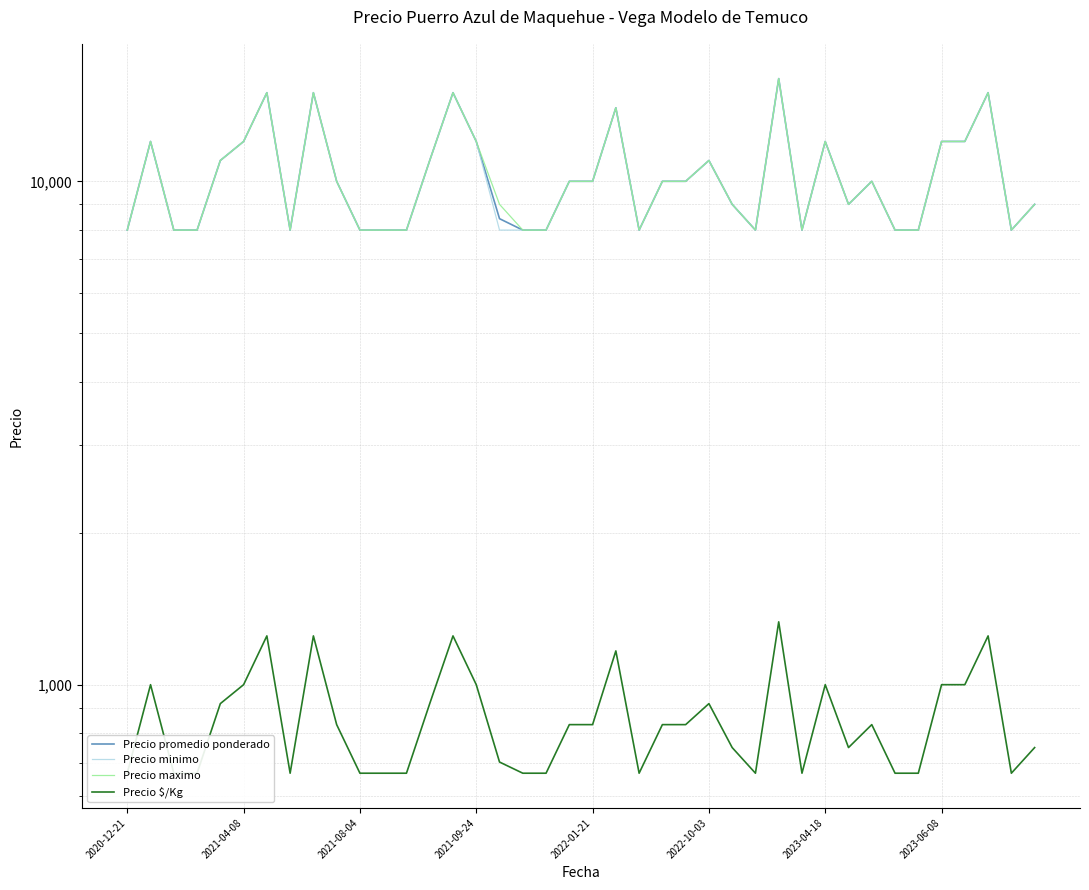

Is it true that Precio $/Kg equals 667 at 29?

True